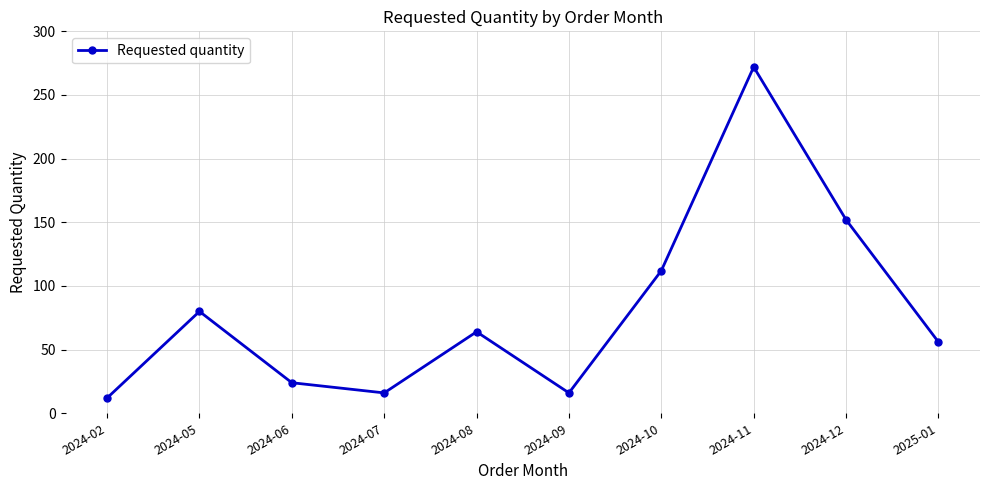

What is the maximum value shown in the chart?

272